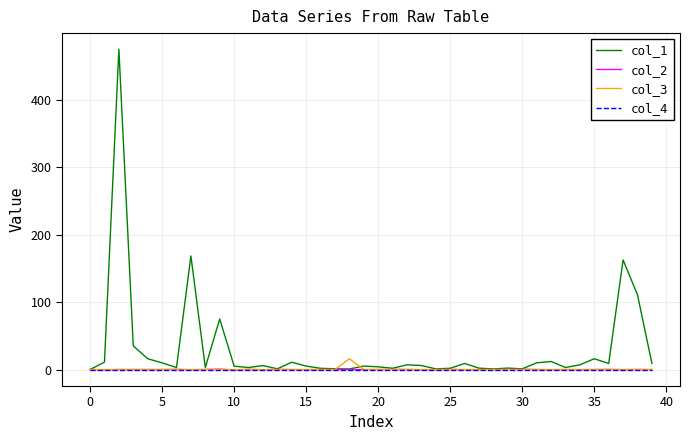

Which series has the largest range (max minus min)?

col_1